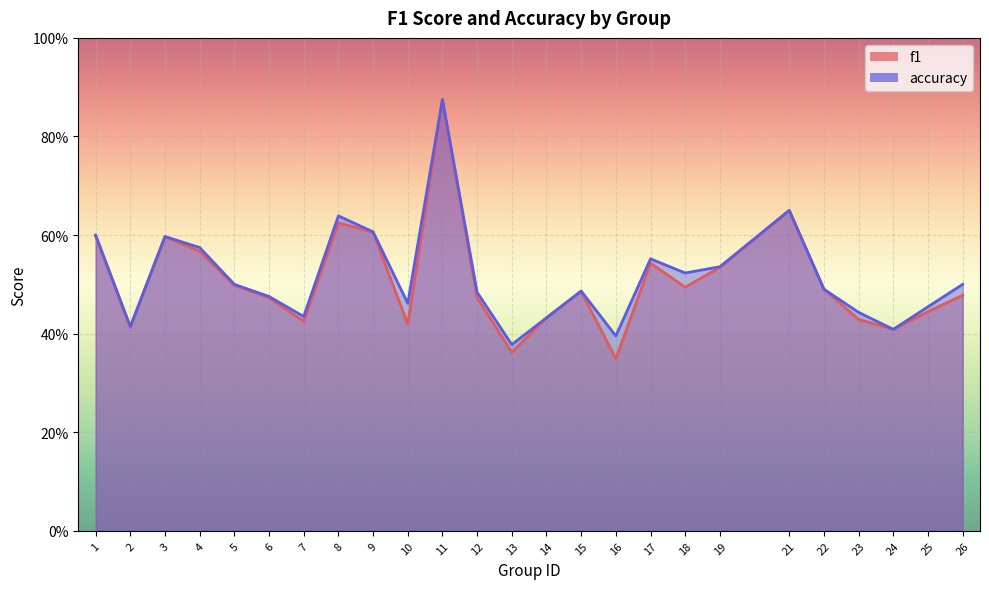

What is the difference between the maximum and minimum values in the f1 series?

0.5